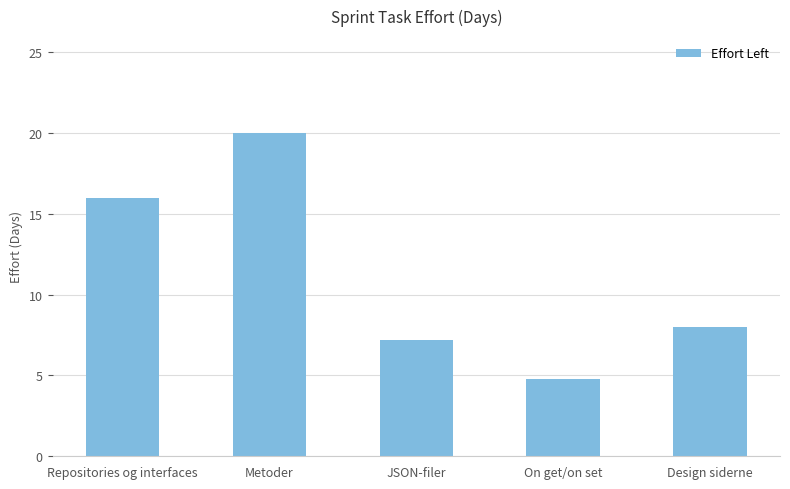

How many categories are shown in the chart?

5